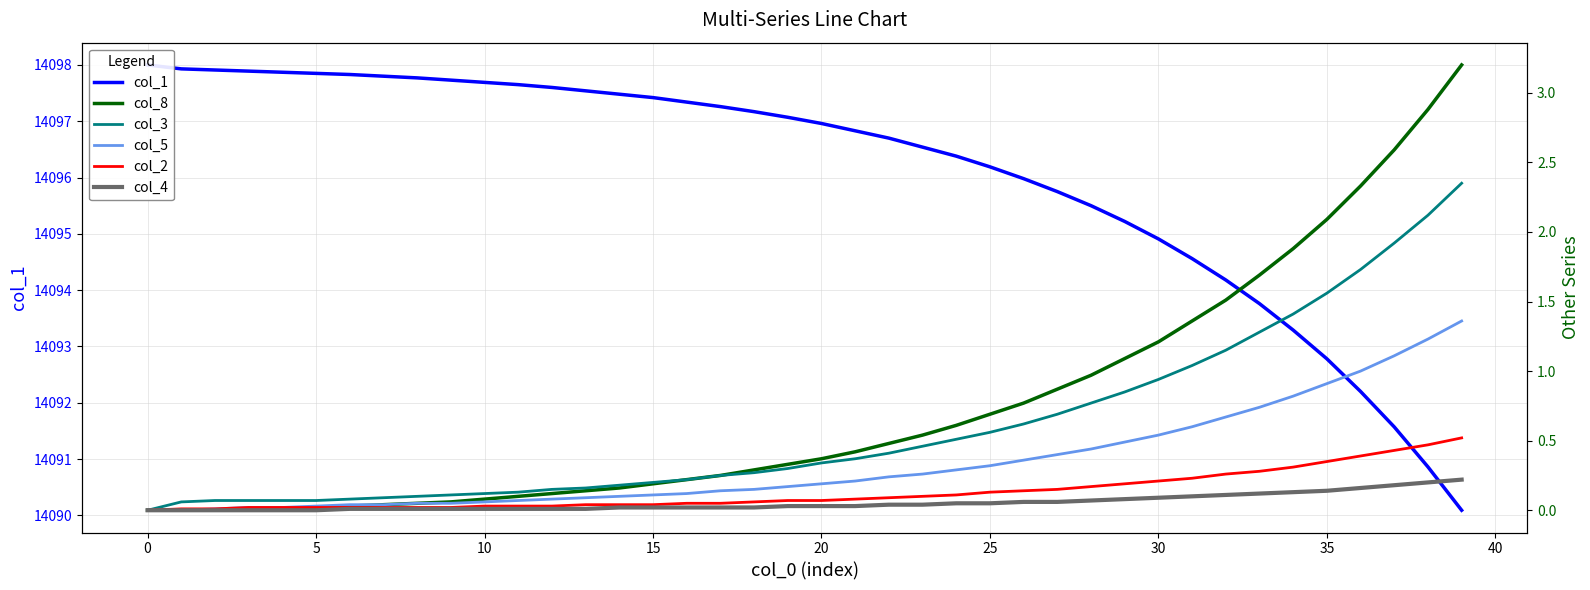

Is it true that col_5 equals 0.1 at 23?

False